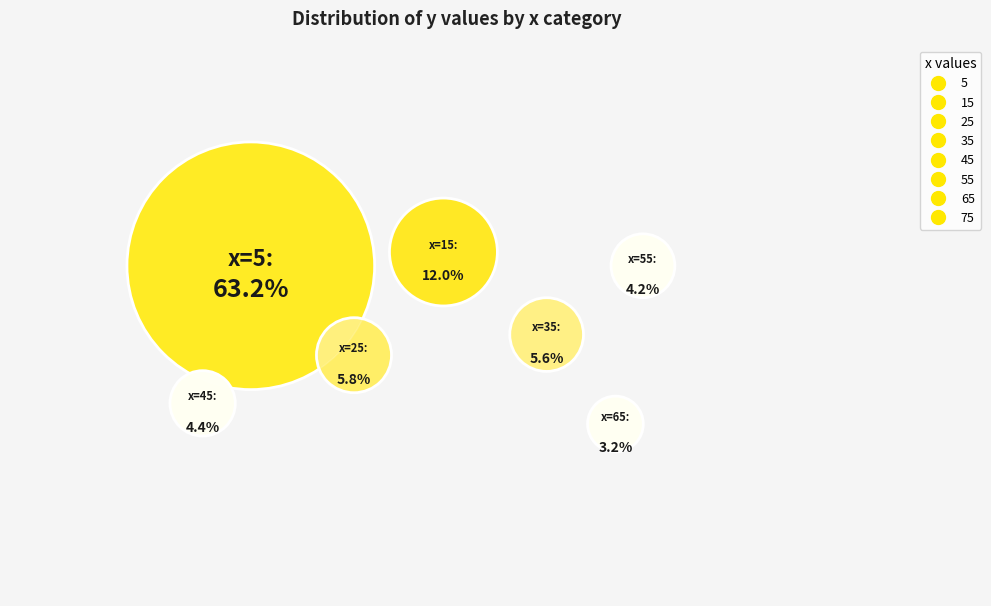

What is the majority slice?

5